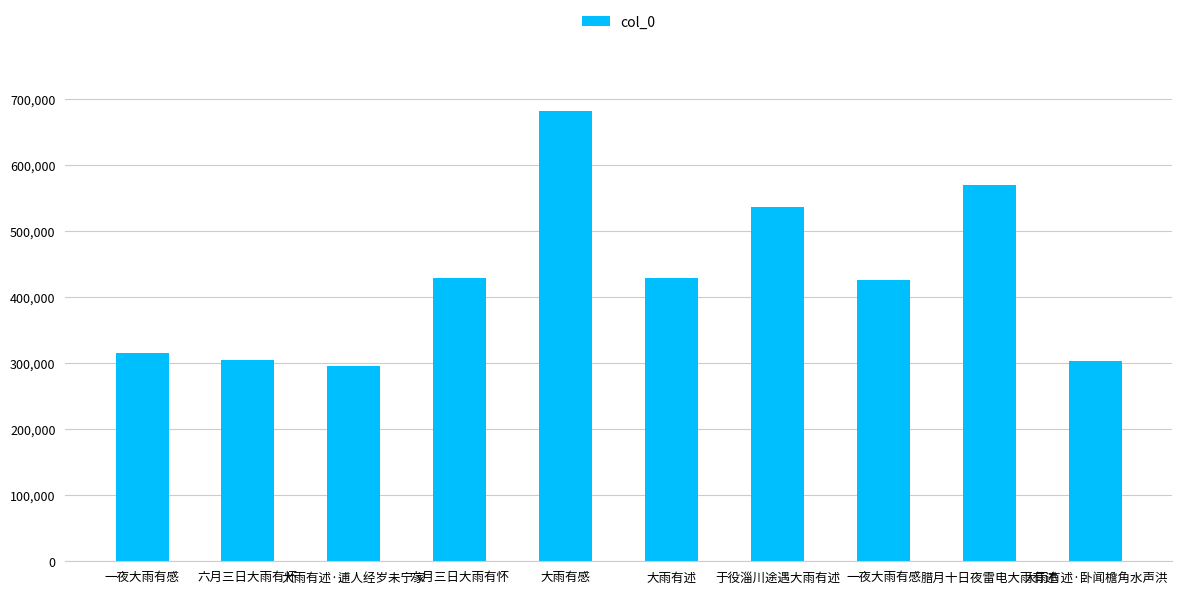

Are the bars horizontal?

No